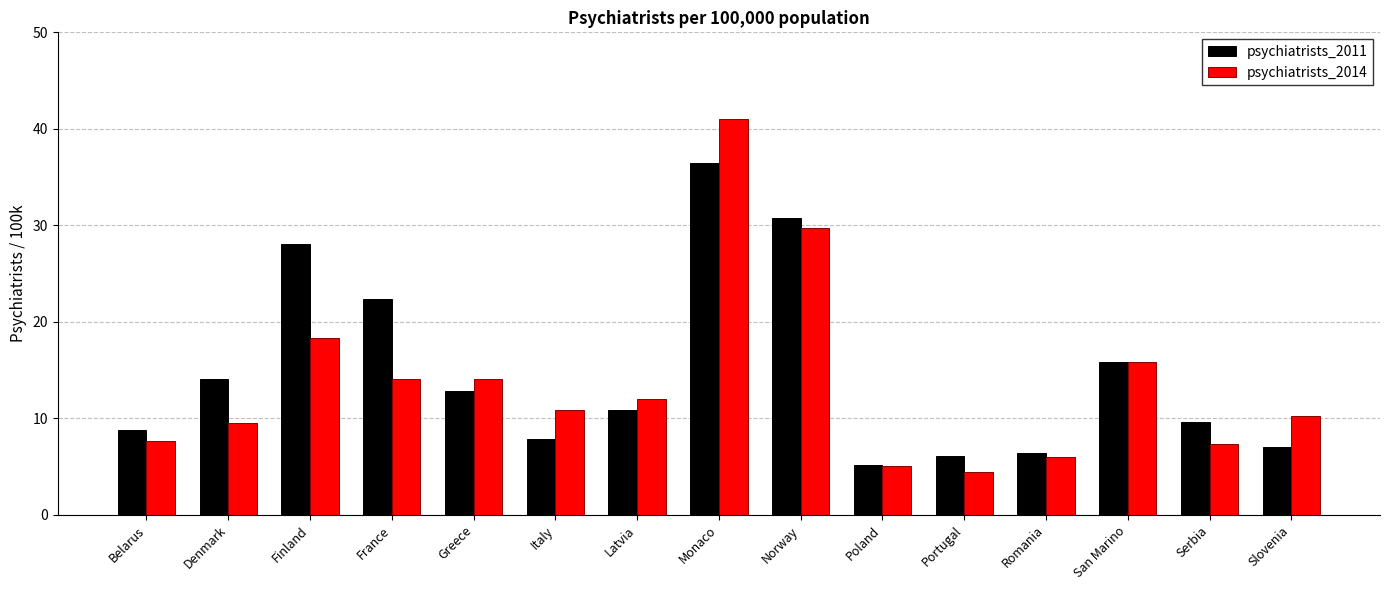

What position from the right is Monaco?

8